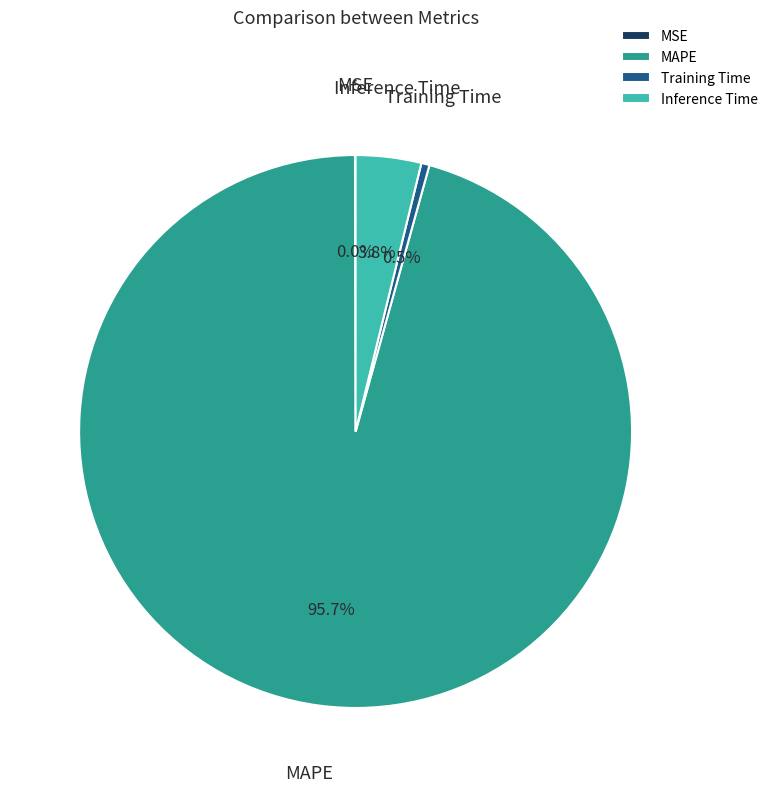

Is there a majority slice in this chart?

Yes